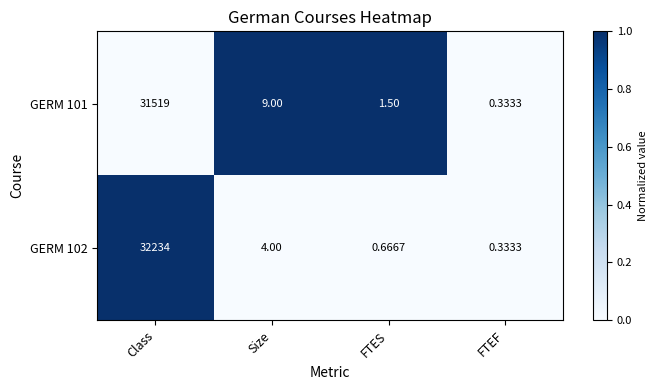

At which label does GERM 102 first exceed 4?

Class